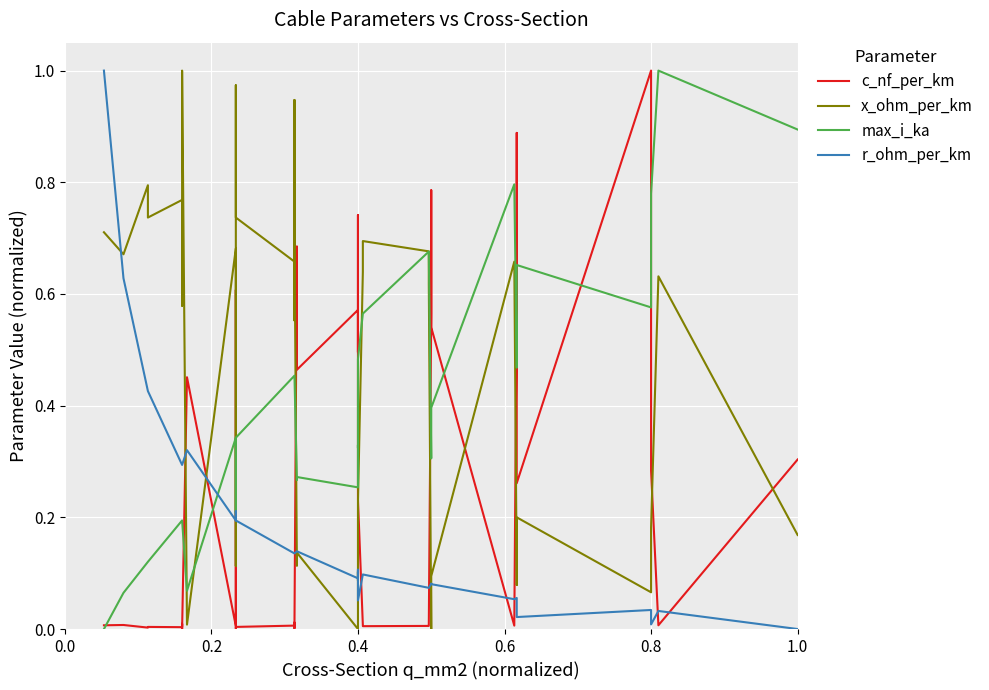

How many intersections are there between x_ohm_per_km and r_ohm_per_km?

9